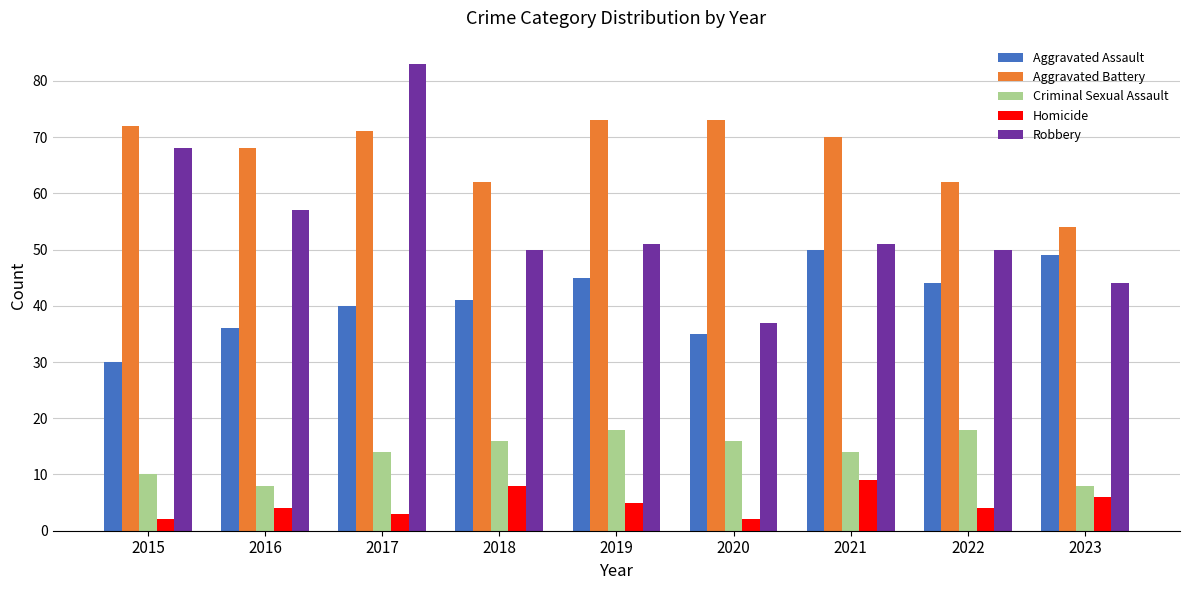

How many series are shown in this chart?

5